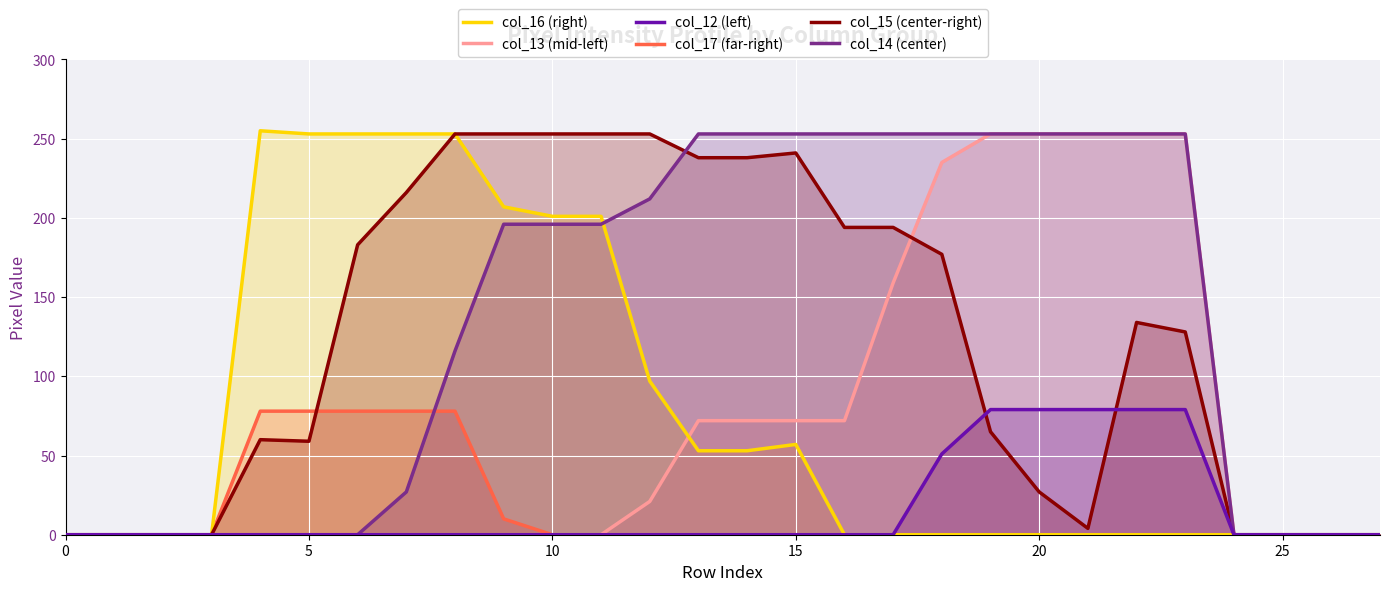

What is the label of the 11th point from the left?

10